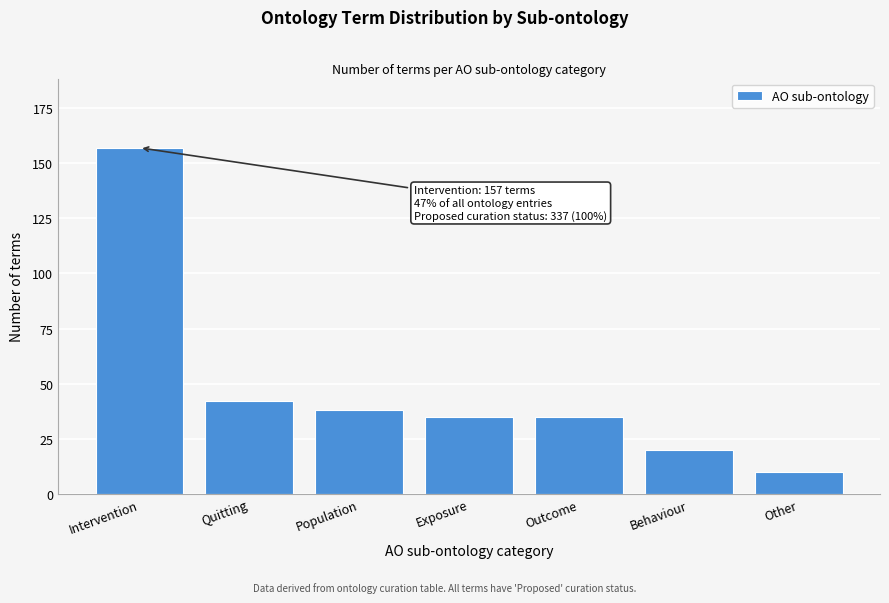

Reading right to left, list all the values displayed in this chart.

10	20	35	35	38	42	157